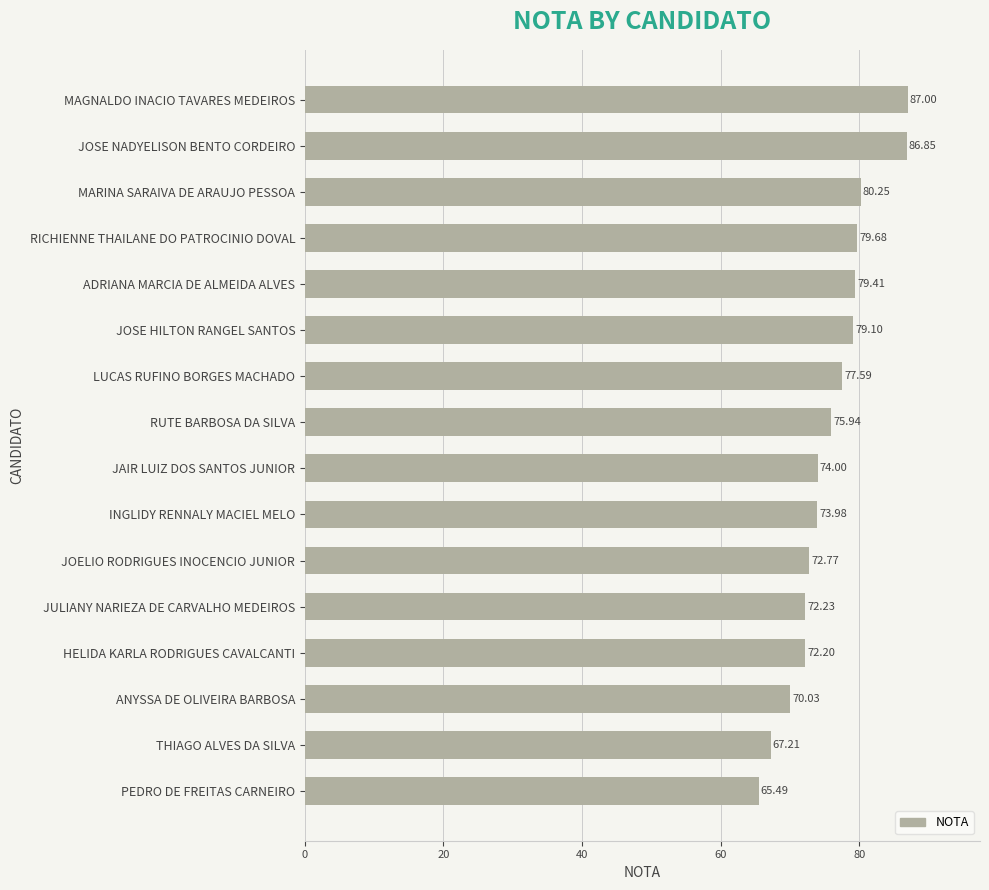

What is the ratio of the value at THIAGO ALVES DA SILVA to the value at HELIDA KARLA RODRIGUES CAVALCANTI?

0.9